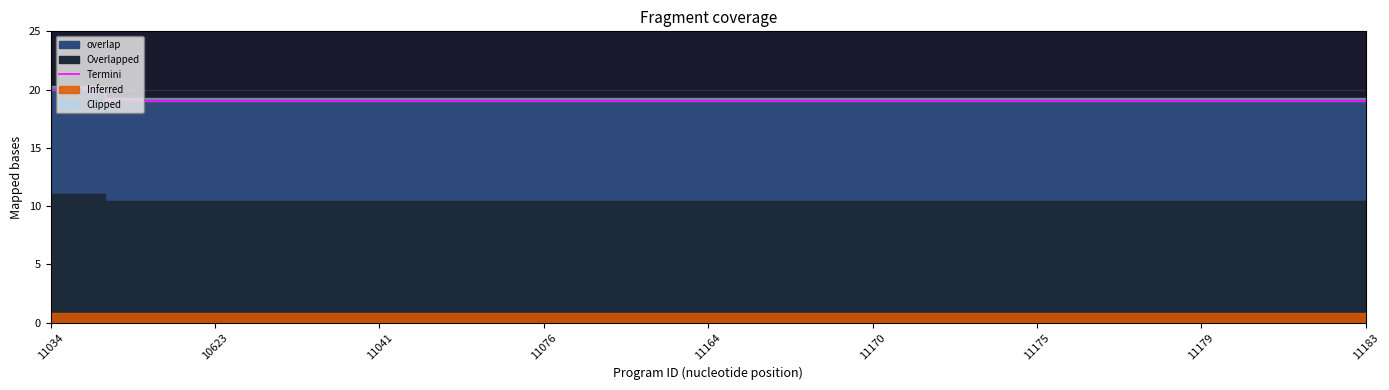

How many categories are shown in the chart?

25